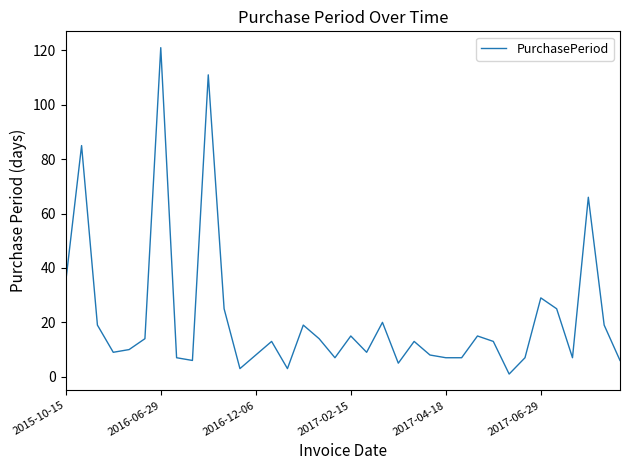

True or false: there are more than 0 points higher than both neighbors.

True